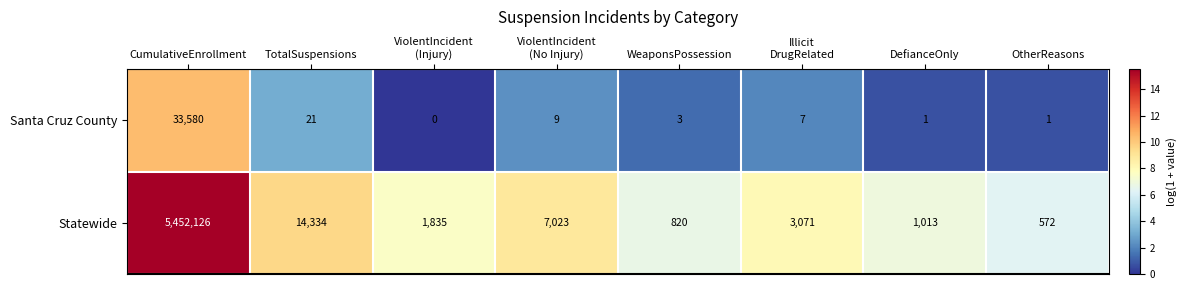

Rank the series by their average value, from highest to lowest.

Statewide, Santa Cruz County